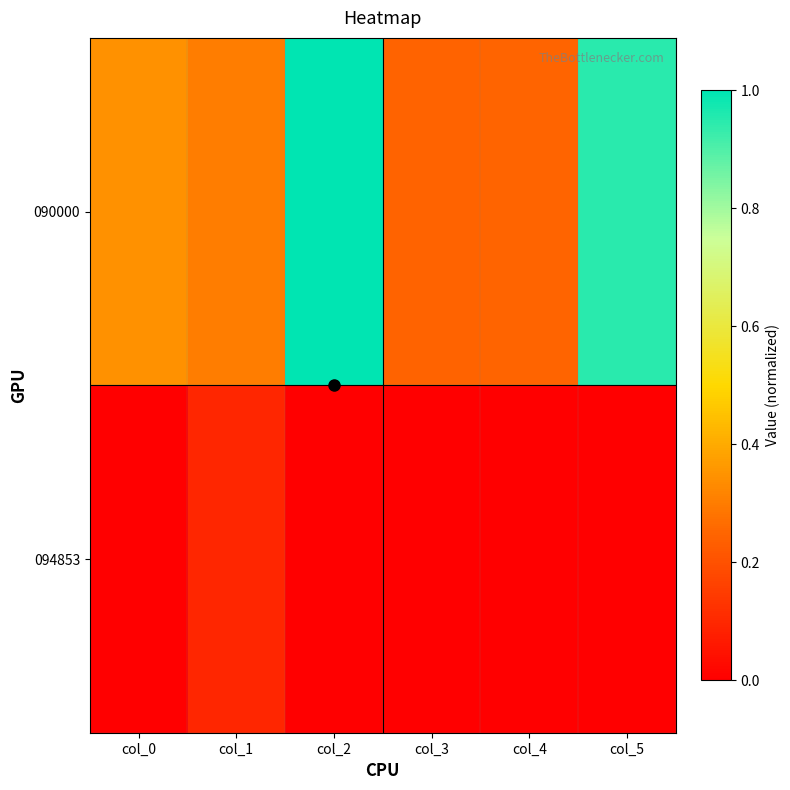

Which series changed the most between col_0 and col_2?

090000